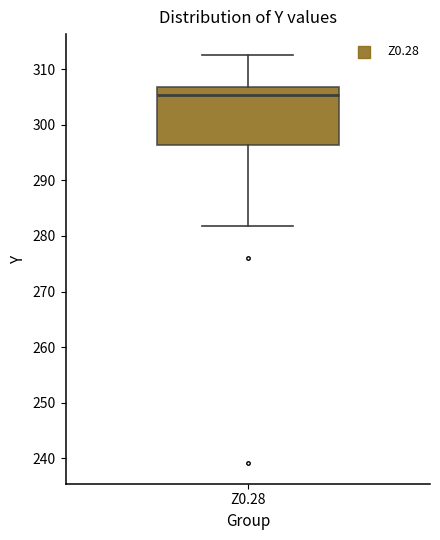

Transcribe this box plot: give where the median line is, the range the box spans, and where the two whiskers end, as read against the y-axis. The values are not printed on the chart, so give them approximately, as read against the axis.

median 305, box 296 to 307, whiskers 282 to 313